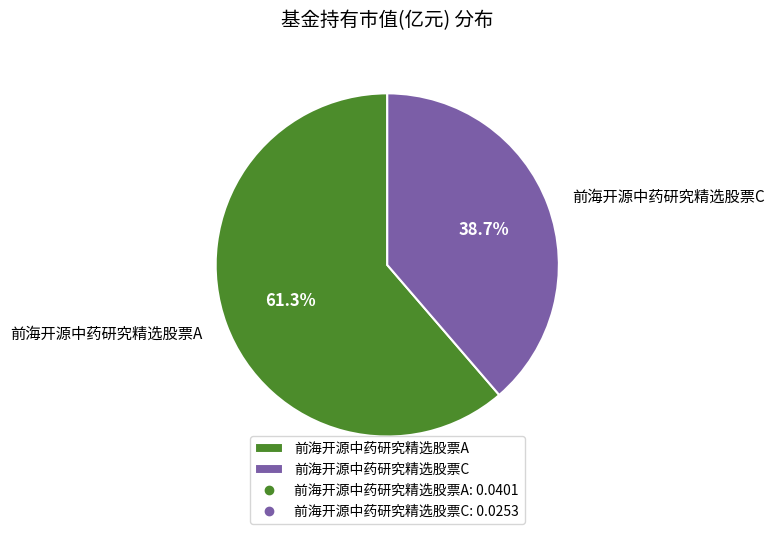

Which slice is the smallest?

前海开源中药研究精选股票C